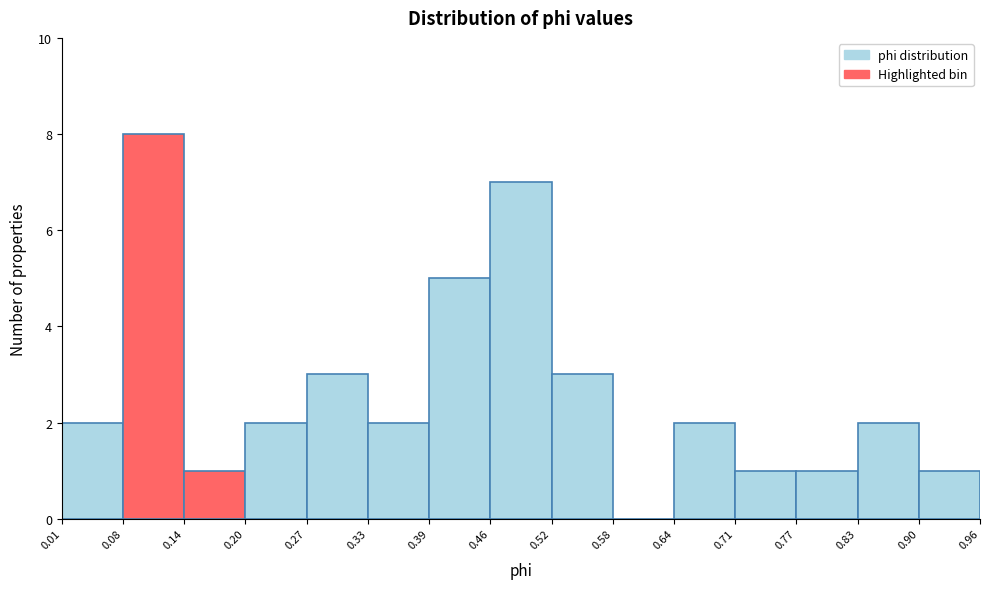

Reading left to right, list every bar in this chart as the range it spans on the x-axis followed by its height. The values are not printed on the chart, so give them approximately, as read against the axis.

0.01 to 0.08: 2
0.08 to 0.14: 8
0.14 to 0.20: 1
0.20 to 0.27: 2
0.27 to 0.33: 3
0.33 to 0.39: 2
0.39 to 0.46: 5
0.46 to 0.52: 7
0.52 to 0.58: 3
0.58 to 0.64: 0
0.64 to 0.71: 2
0.71 to 0.77: 1
0.77 to 0.83: 1
0.83 to 0.90: 2
0.90 to 0.96: 1